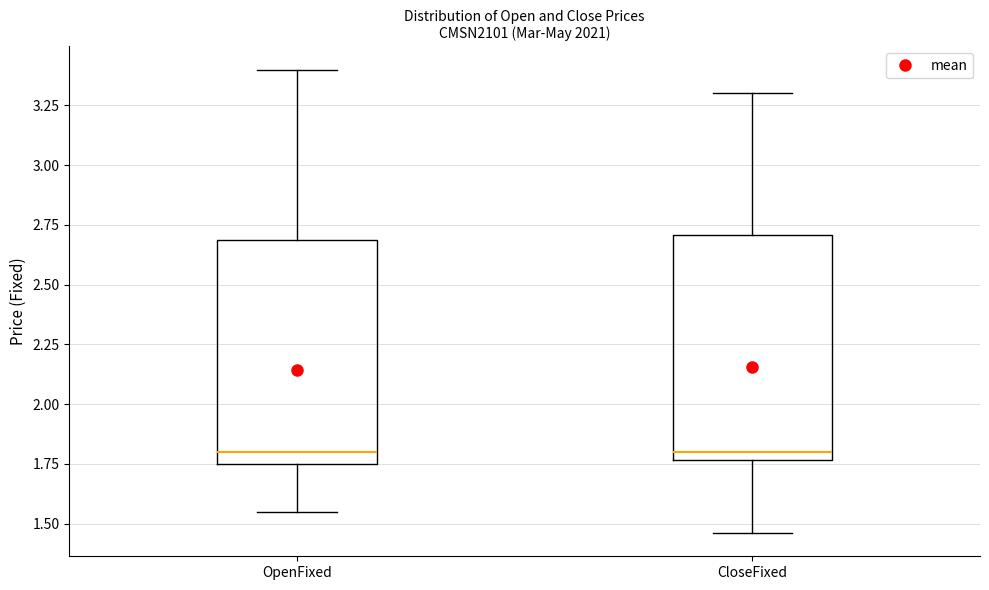

Reading left to right, read every box against the y-axis: the position of its median line, the range the box covers, and the ends of its whiskers. The values are not printed on the chart, so give them approximately, as read against the axis.

OpenFixed: median 1.80, box 1.75 to 2.70, whiskers 1.55 to 3.40
CloseFixed: median 1.80, box 1.75 to 2.70, whiskers 1.45 to 3.30